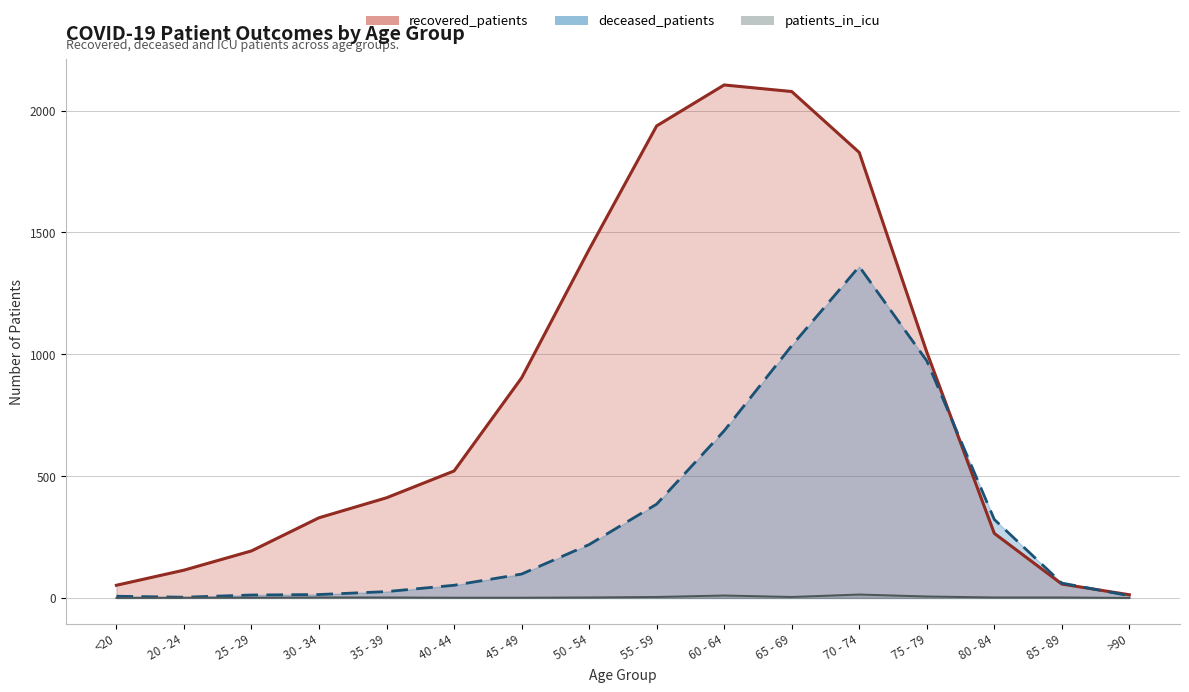

Which series has the largest range (max minus min)?

recovered_patients